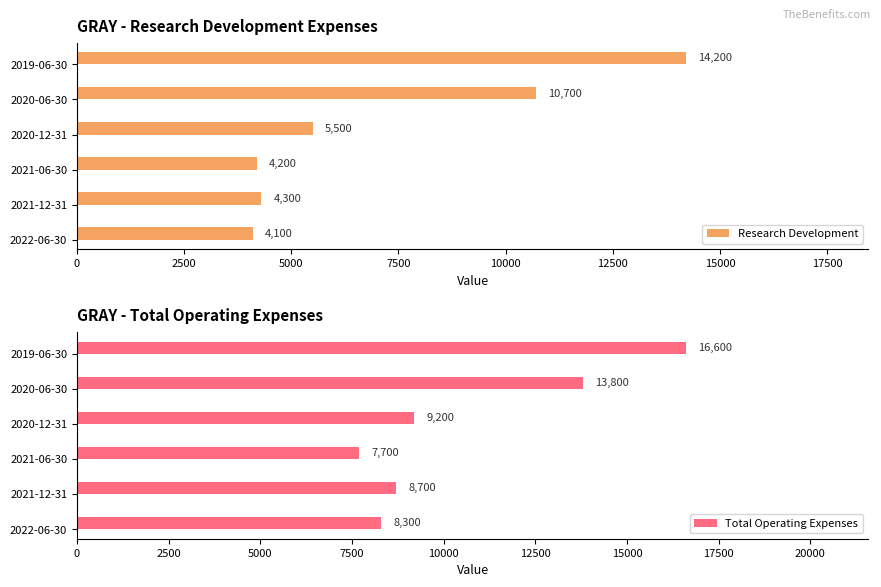

What is the value of the Total Operating Expenses bar at the 1st from the left?

8300